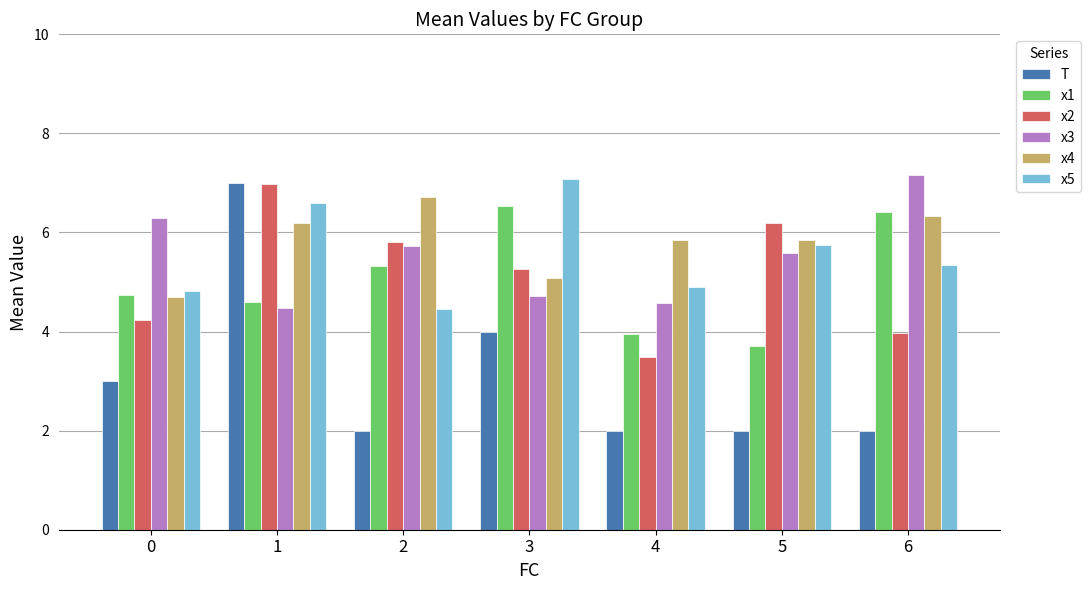

At how many categories does at least one series exceed 2?

7